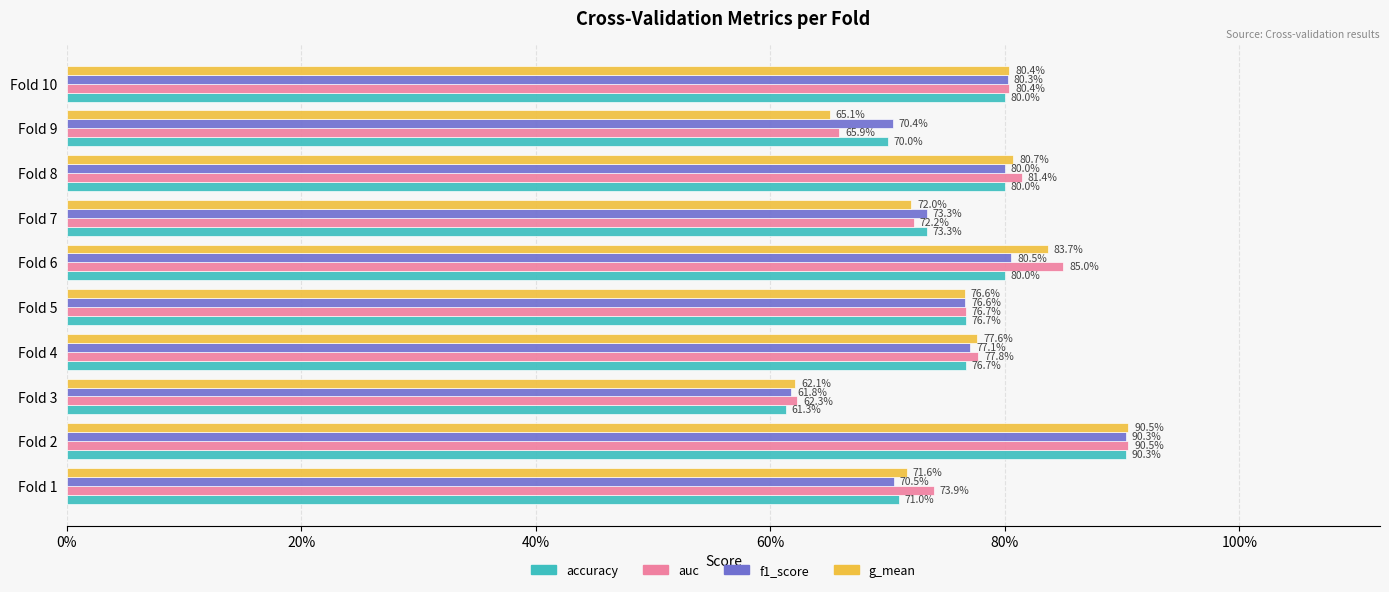

At how many categories does at least one series exceed 0?

10